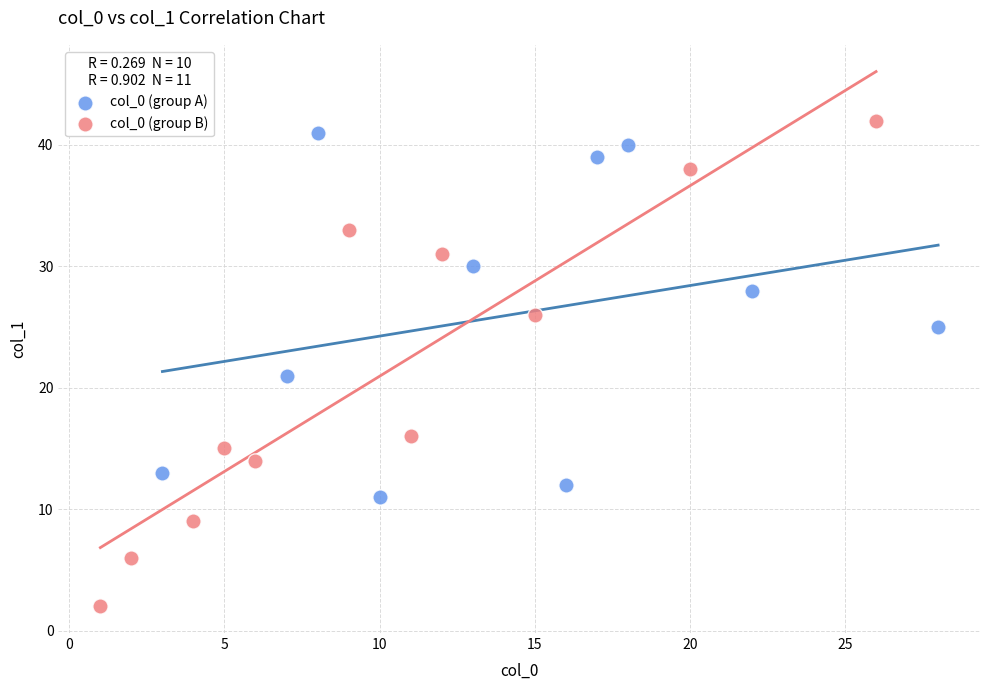

Which series reaches the maximum Y coordinate?

col_0 (group B)